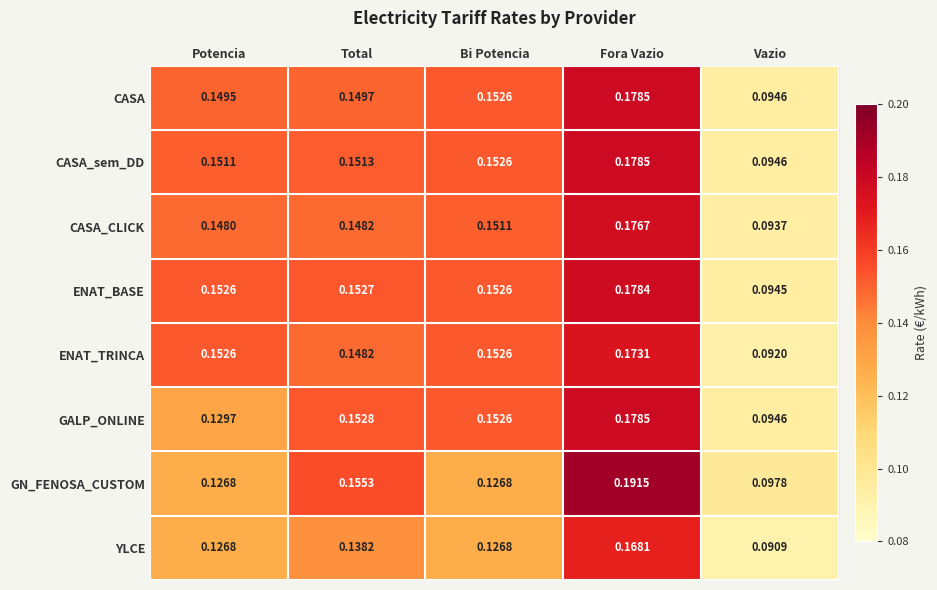

Where is ENAT_BASE nearest to the value 0?

Vazio